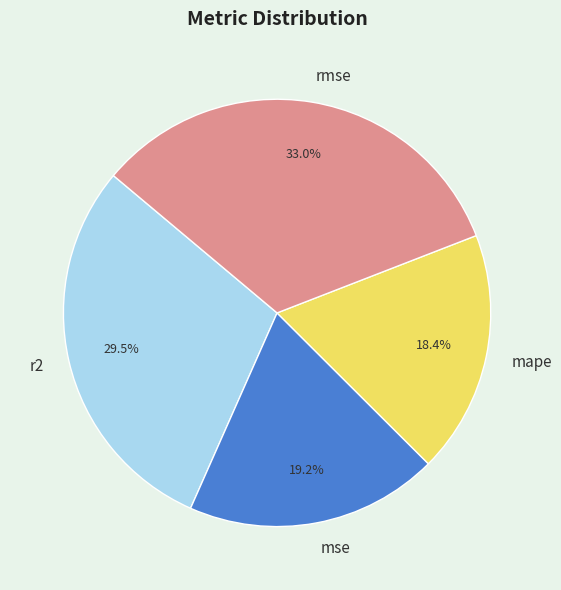

Which slice is the largest?

rmse